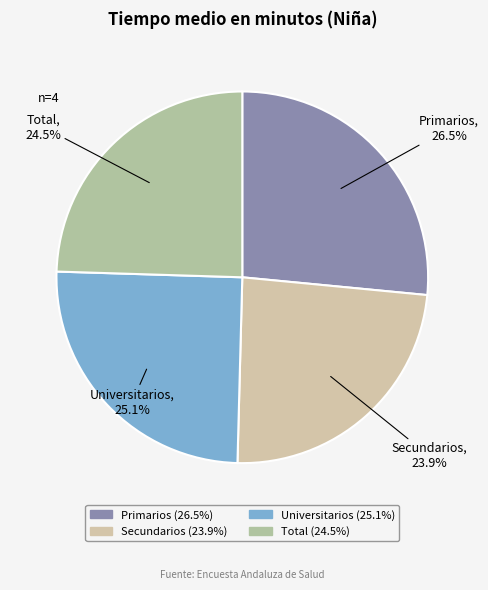

To the nearest percent, what portion does Secundarios represent?

24%